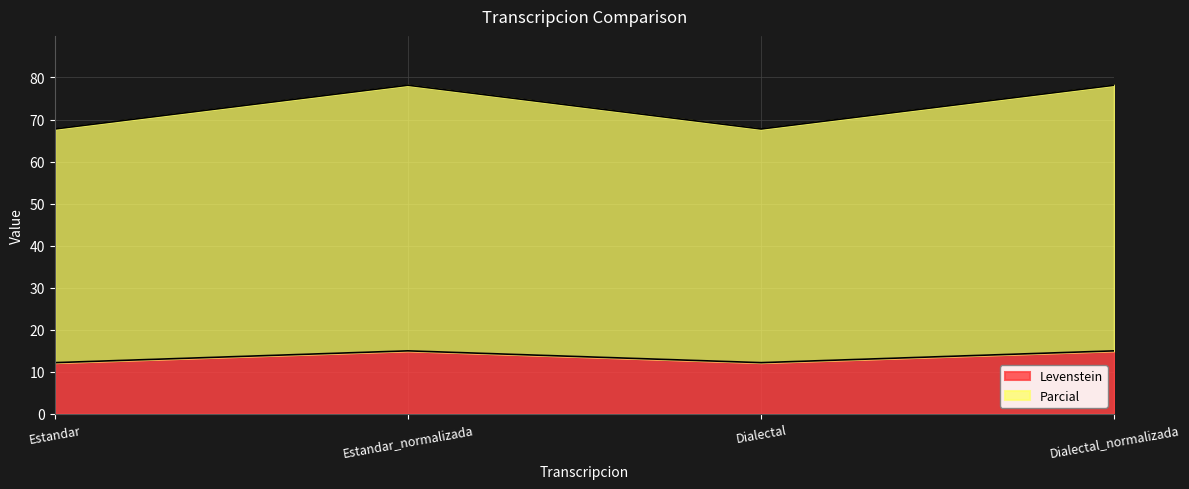

Does the chart display data point markers on the line(s)?

No